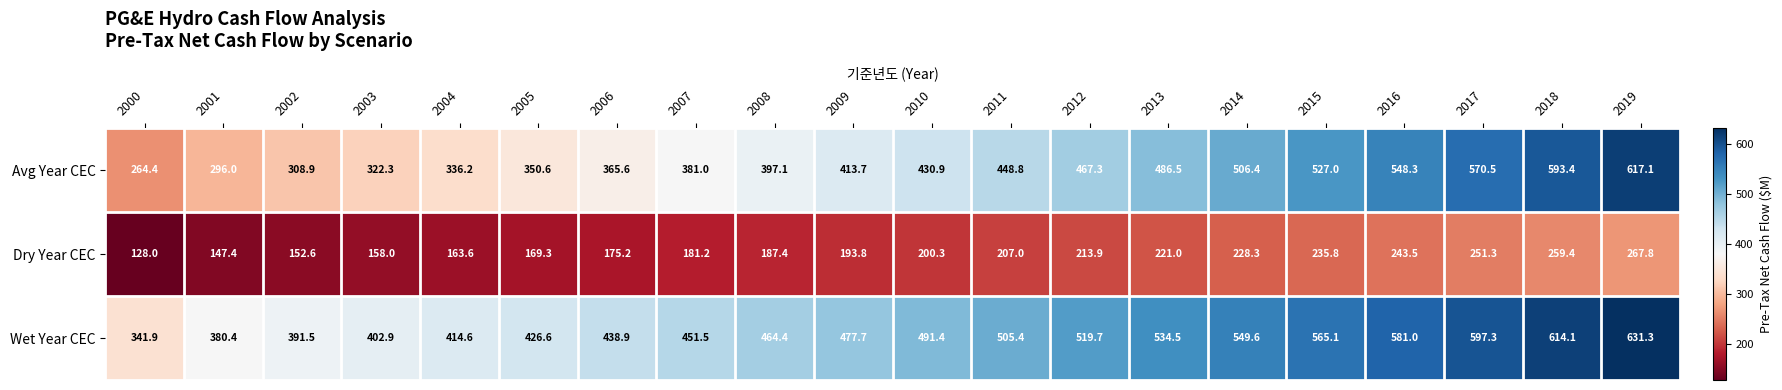

What is the smallest value displayed?

128.0